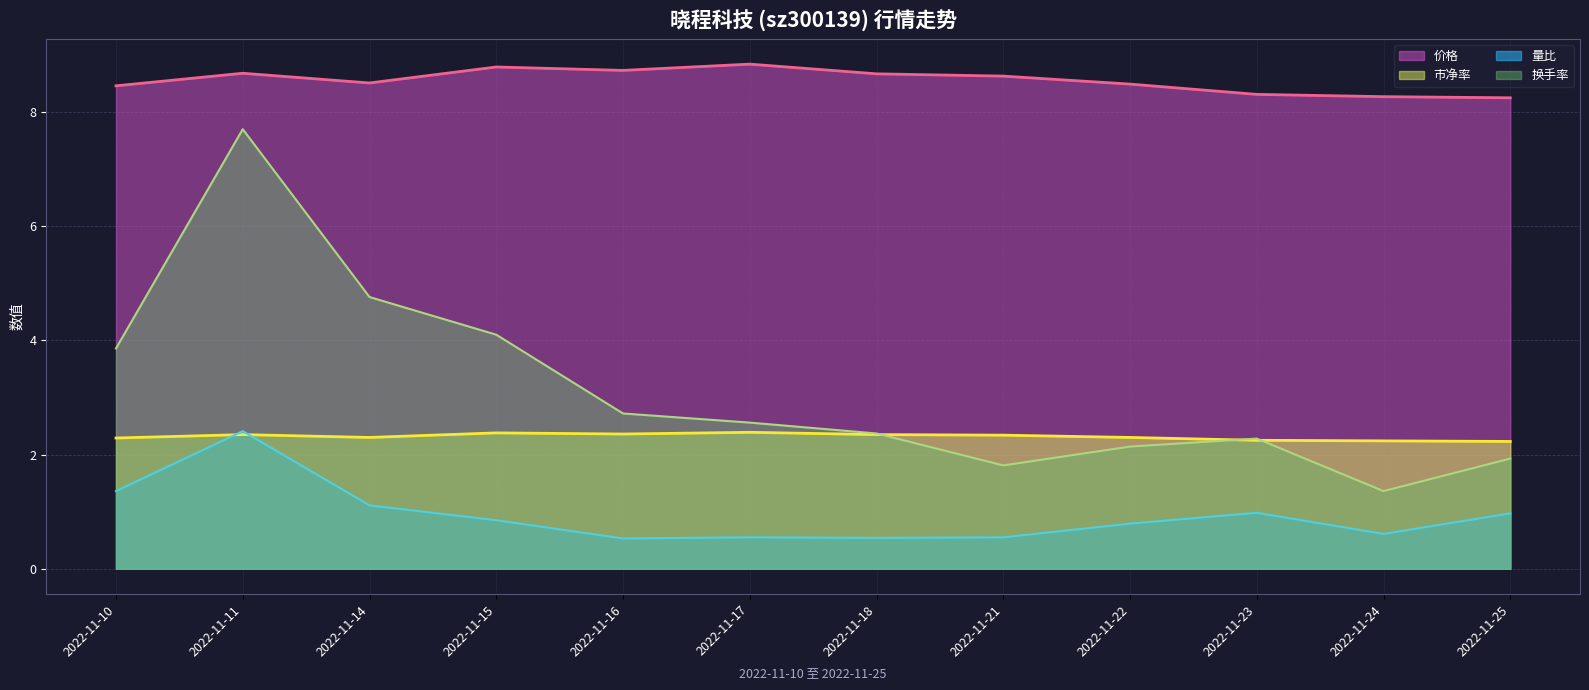

At 2022-11-16, list the series in order from smallest to largest.

量比, 市净率, 换手率, 价格